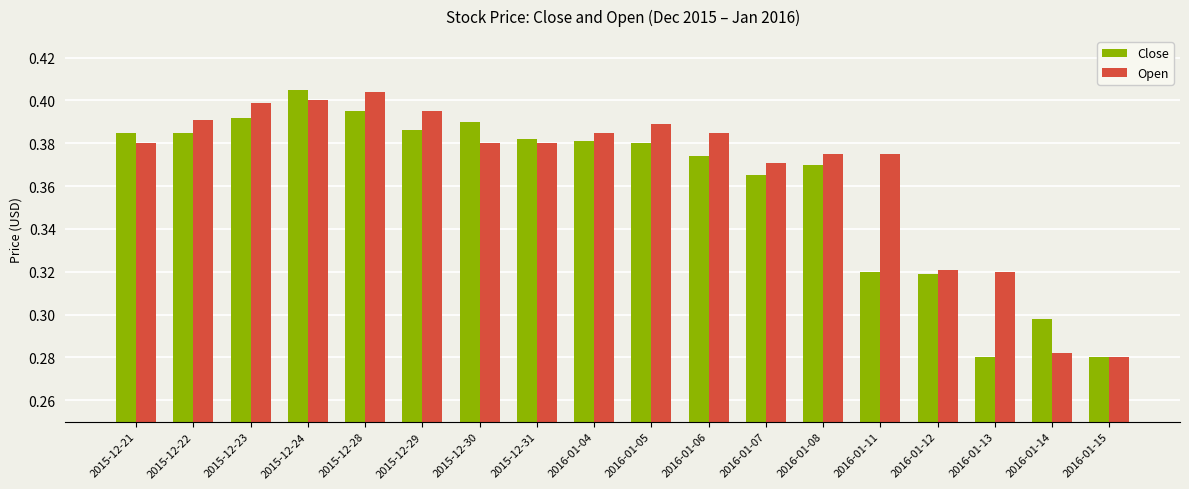

What are all the series names shown in the legend?

Close, Open